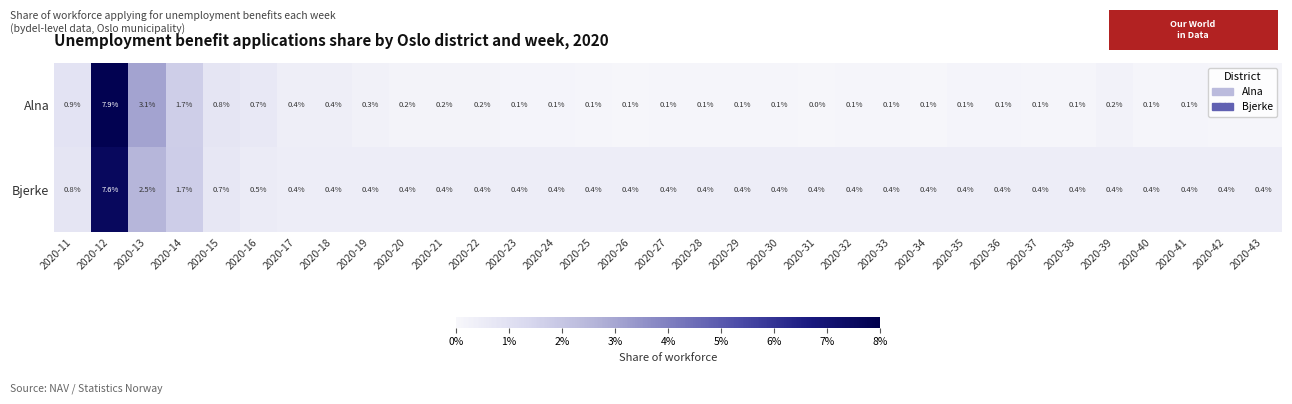

Read the Alna value at 2020-11.

0.9